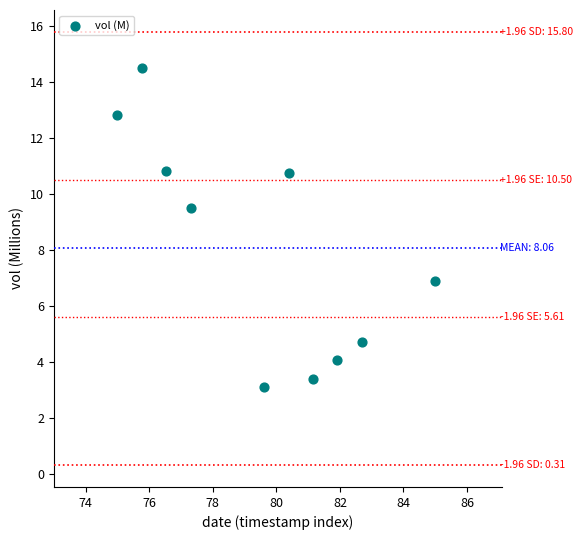

What Y value in the scatter plot is closest to 8?

6.9